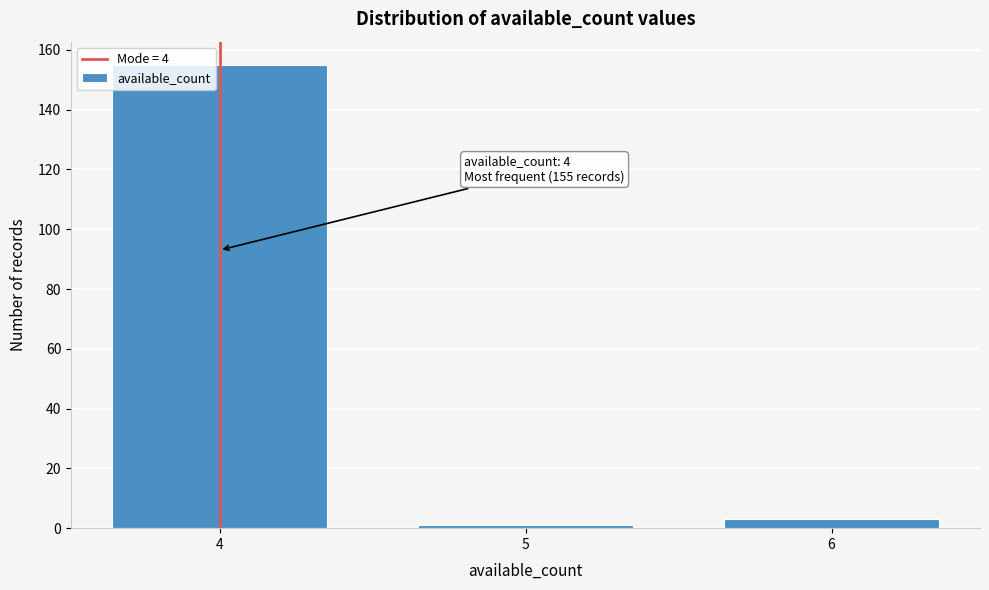

Reading left to right, transcribe all the data shown in this chart.

4=155	5=1	6=3